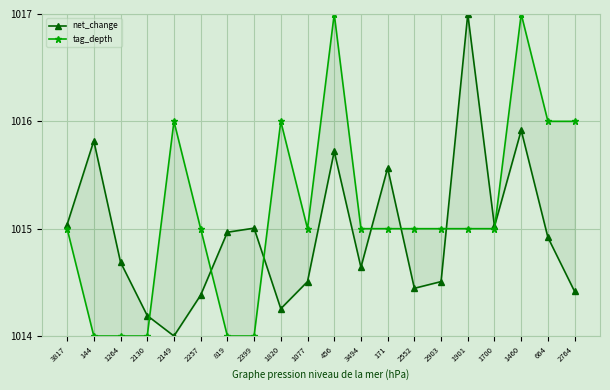

Which series has the largest range (max minus min)?

net_change